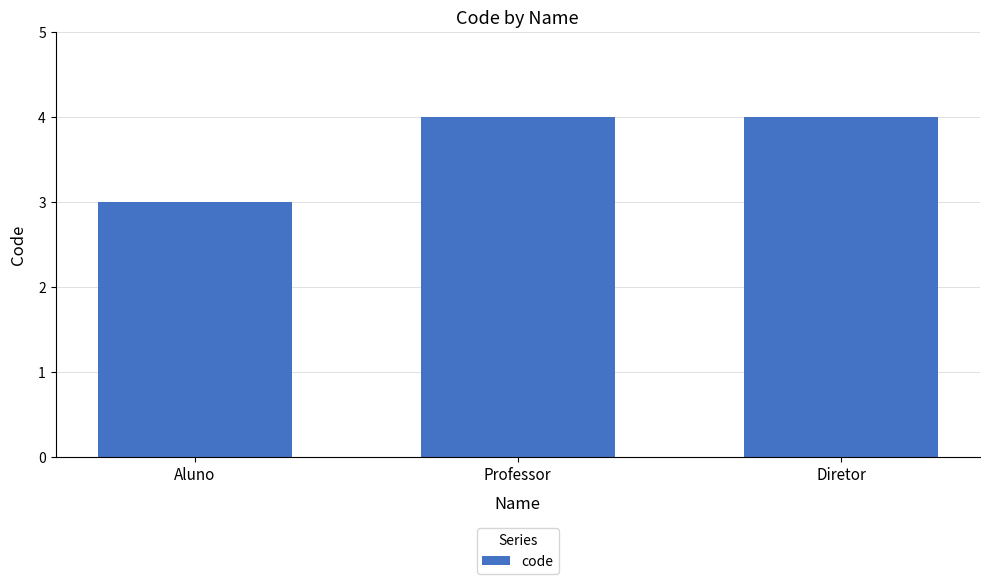

Is it true that the value at Aluno is 3?

True